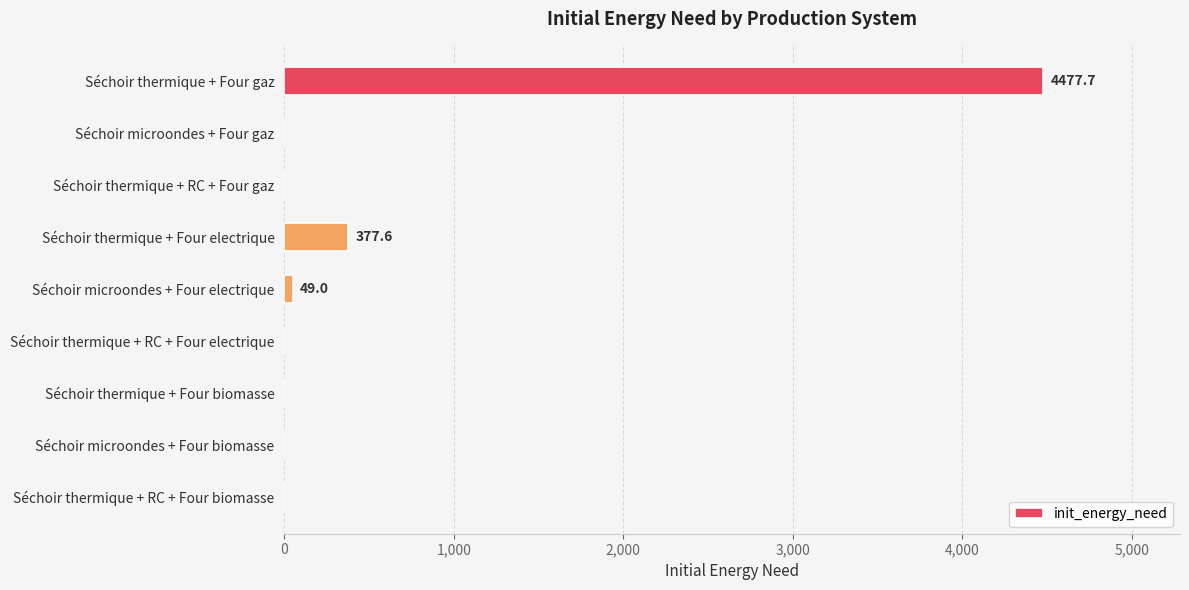

What is the sum of all values?

4904.4